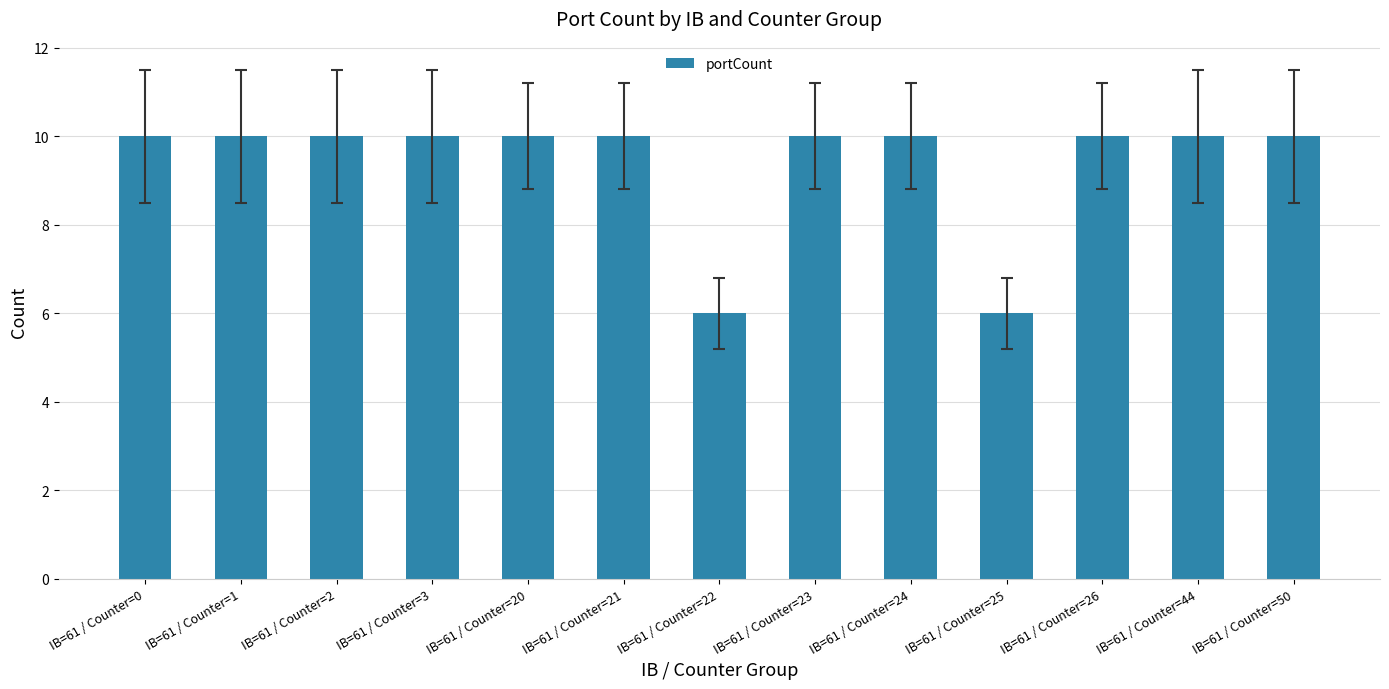

What is the value of the 5th bar from the left?

10